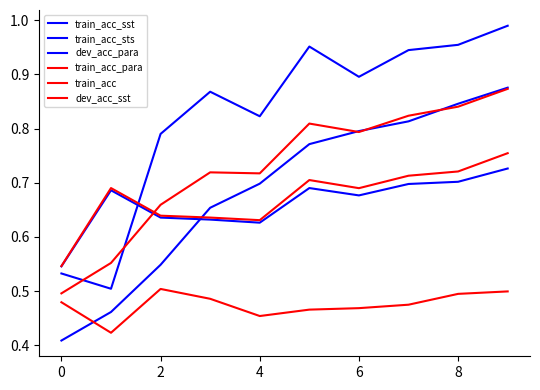

How many lines are shown in the chart?

6